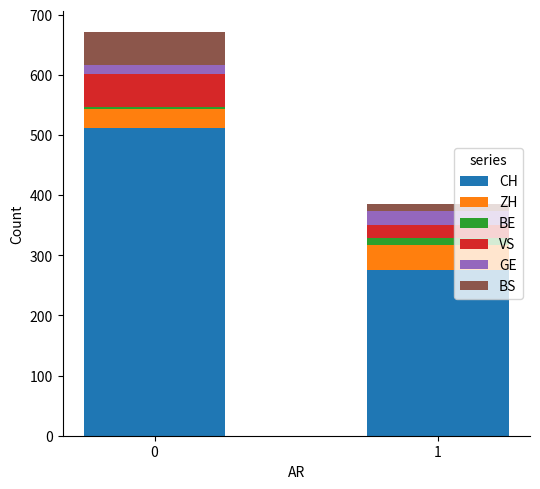

How many categories are shown in the chart?

2